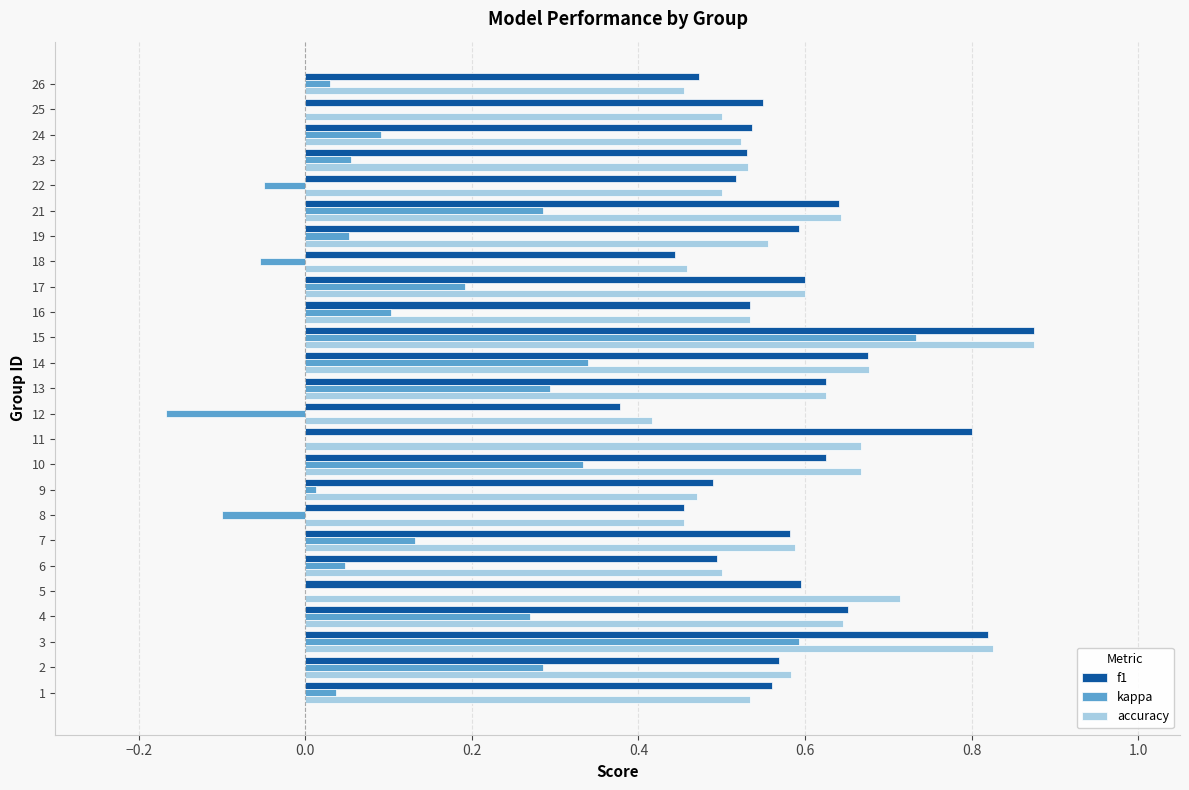

Which series changed the most between 6 and 11?

f1